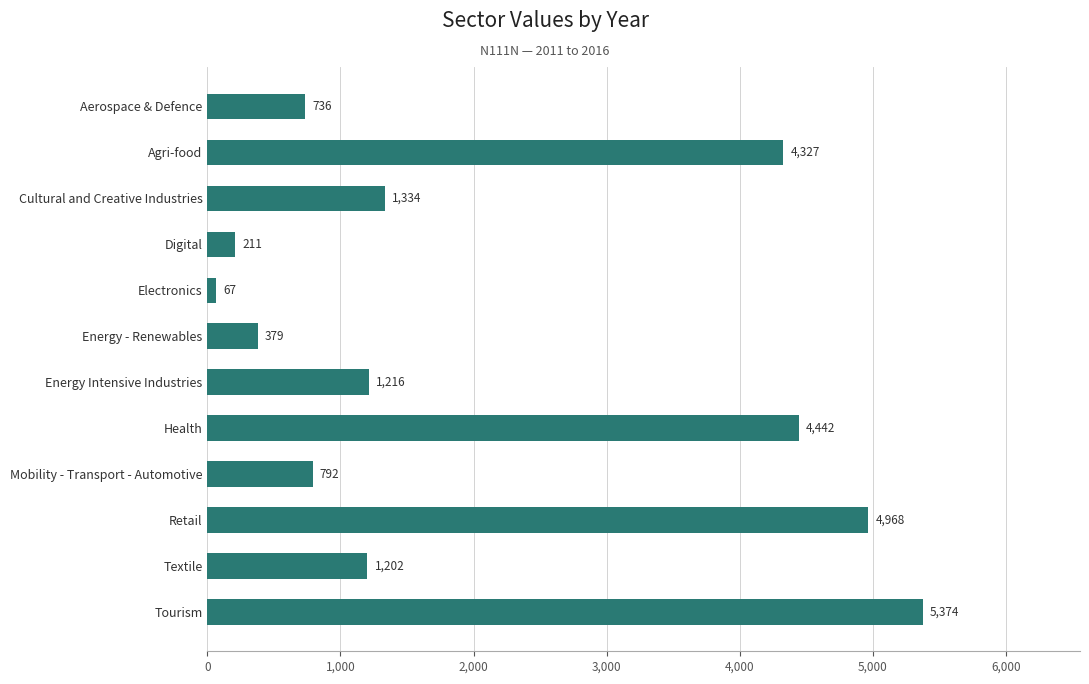

At which label is the value closest to 2720?

Cultural and Creative Industries